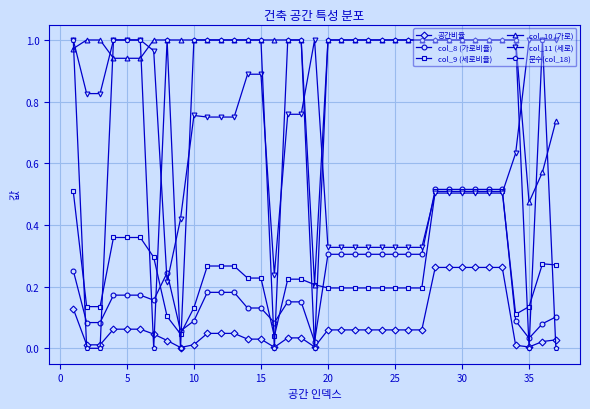

Which series has the largest range (max minus min)?

문수(col_18)